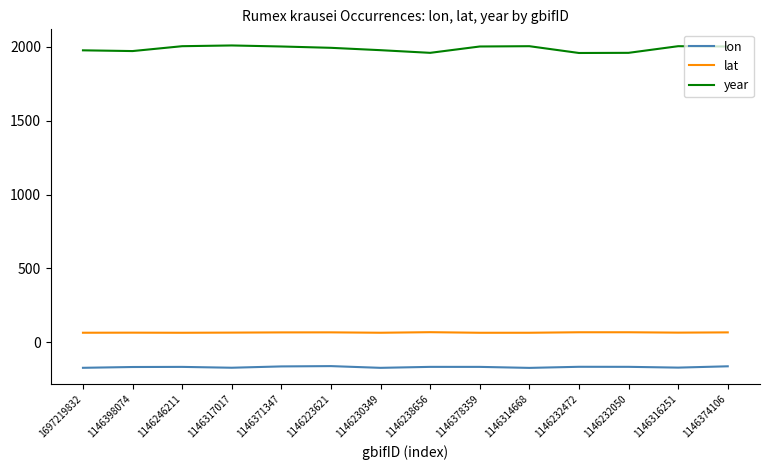

What is the total value across all series at 1146314668?

1896.7